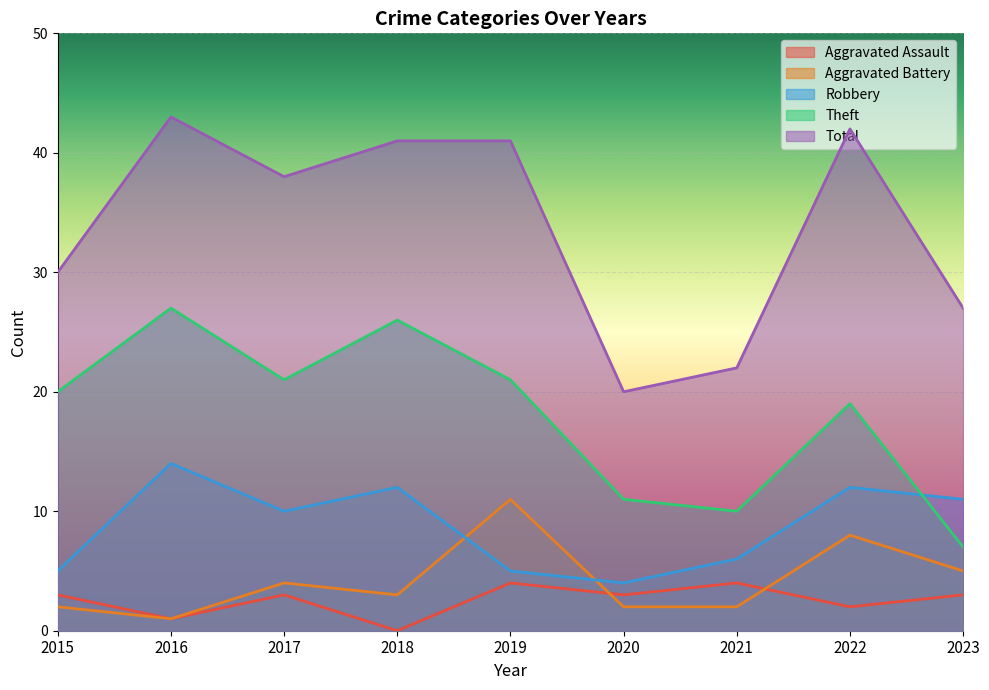

Reading right to left, extract all data points from this chart.

Aggravated Assault: 3	2	4	3	4	0	3	1	3
Aggravated Battery: 5	8	2	2	11	3	4	1	2
Robbery: 11	12	6	4	5	12	10	14	5
Theft: 7	19	10	11	21	26	21	27	20
Total: 27	42	22	20	41	41	38	43	30